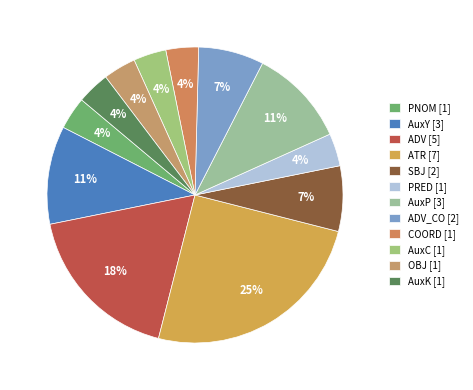

Count the number of slices in the pie.

12